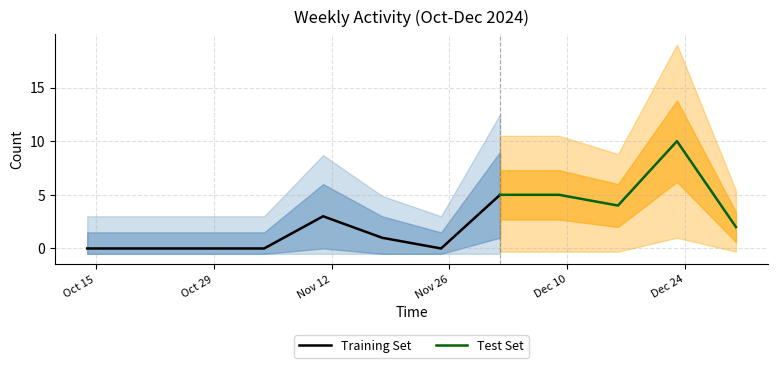

Reading left to right, transcribe all the data shown in this chart.

2024-10-14=0	2024-10-21=0	2024-10-28=0	2024-11-04=0	2024-11-11=3	2024-11-18=1	2024-11-25=0	2024-12-02=5	2024-12-09=5	2024-12-16=4	2024-12-23=10	2024-12-30=2